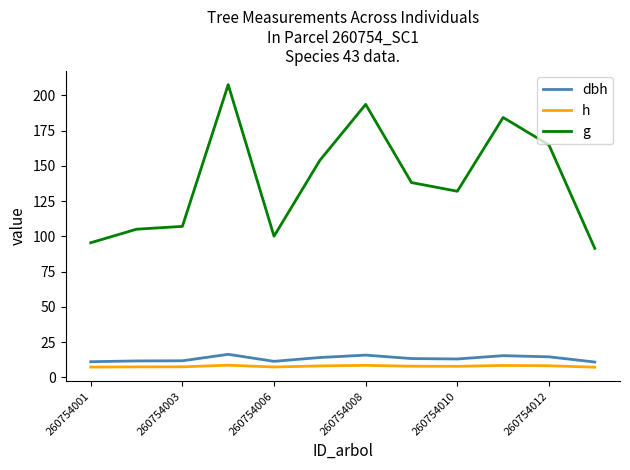

What is the smallest value displayed?

7.1